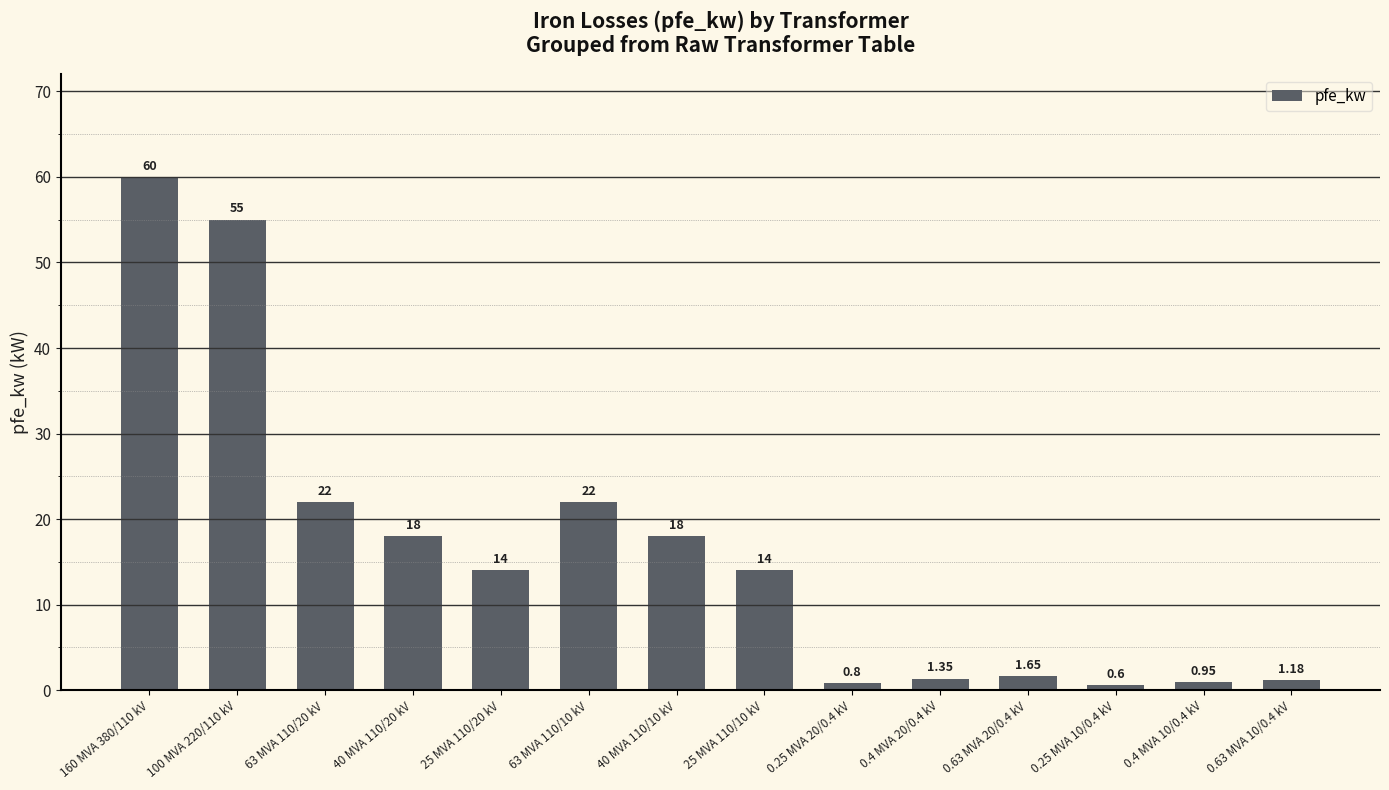

Is it true that the value at 0.25 MVA 20/0.4 kV is 0.8?

True